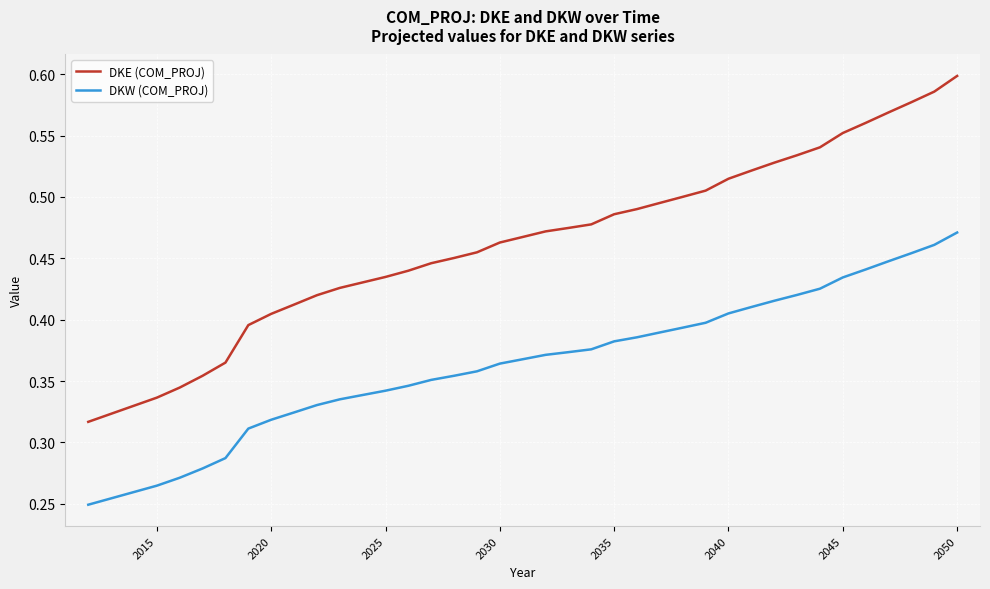

Rank the series by their average value, from lowest to highest.

DKW (COM_PROJ), DKE (COM_PROJ)